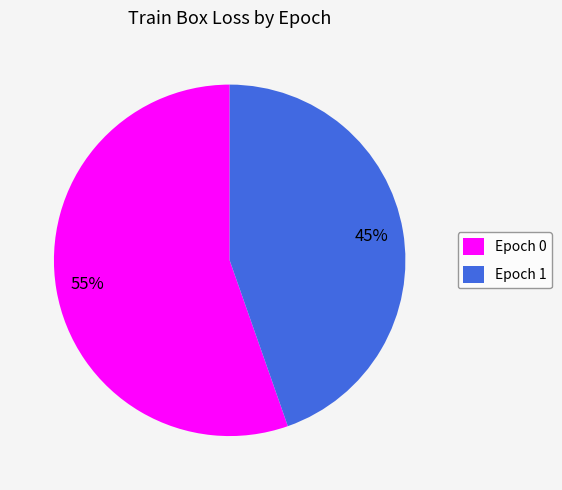

Count the number of slices in the pie.

2